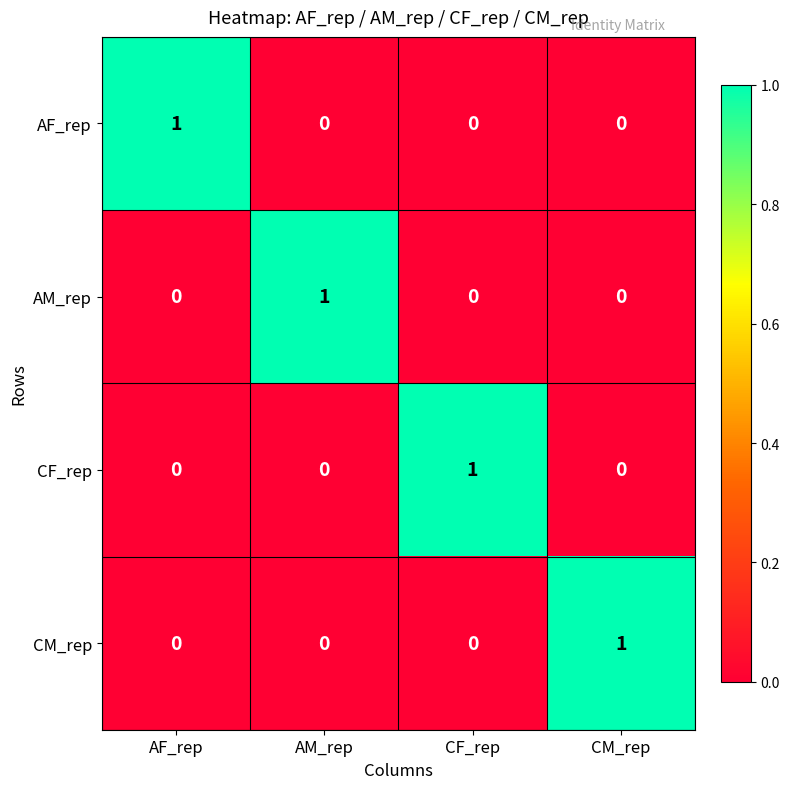

Is it true that CM_rep equals 0 at AM_rep?

True